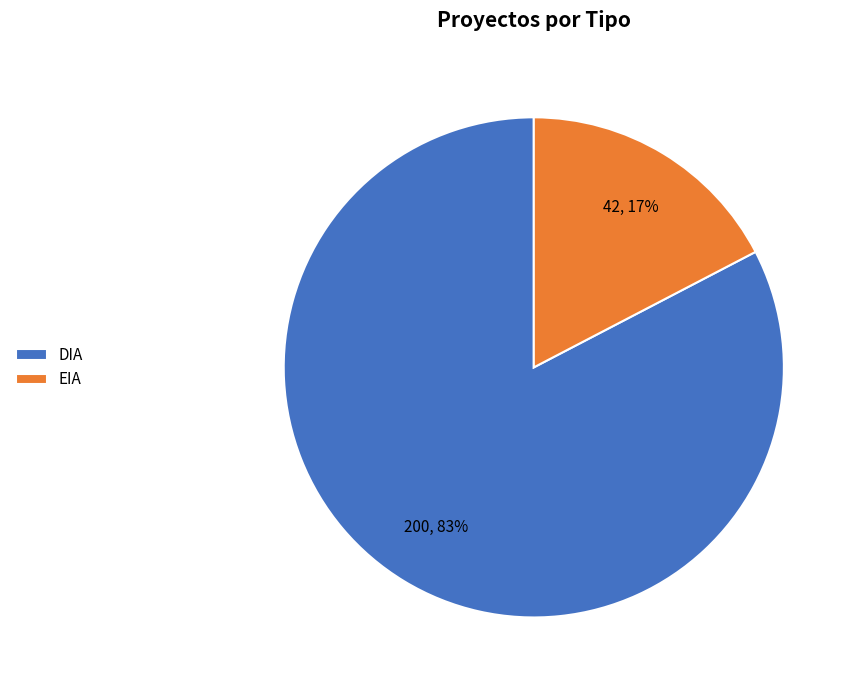

To the nearest percent, what portion does DIA represent?

83%